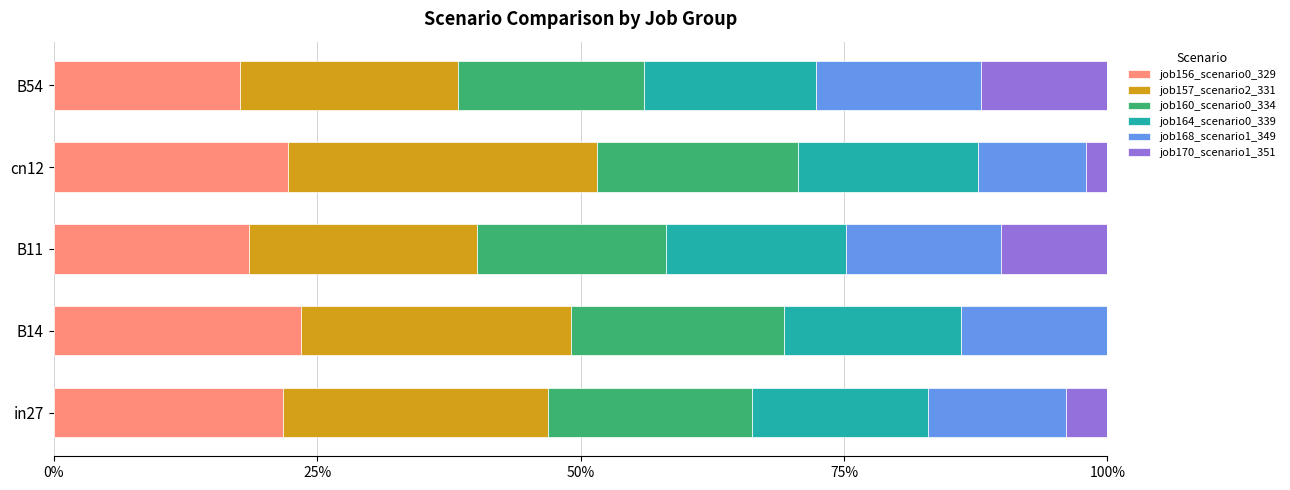

What is the value of the job156_scenario0_329 bar at the 5th from the left?

0.2